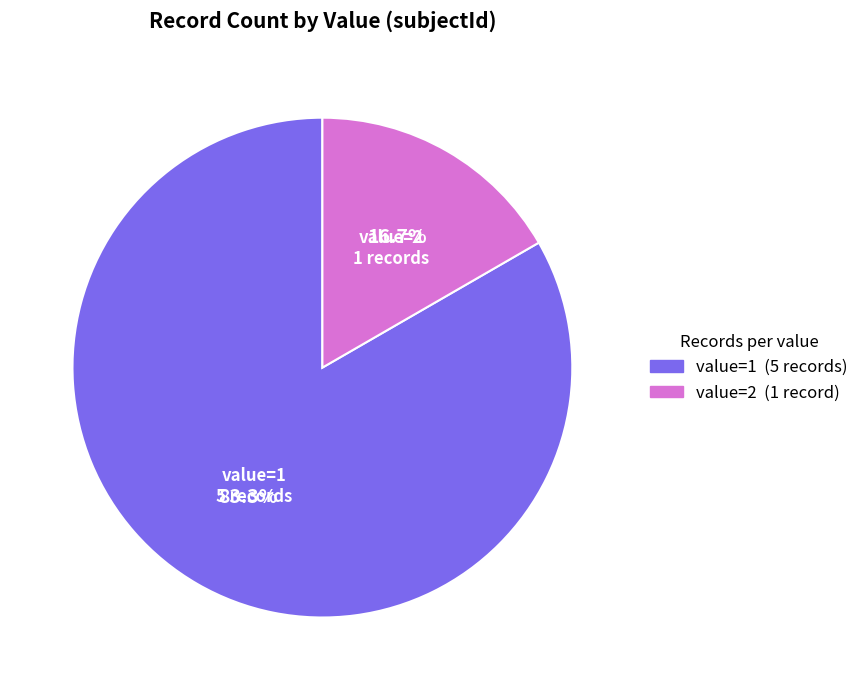

How many segments does this pie chart have?

2